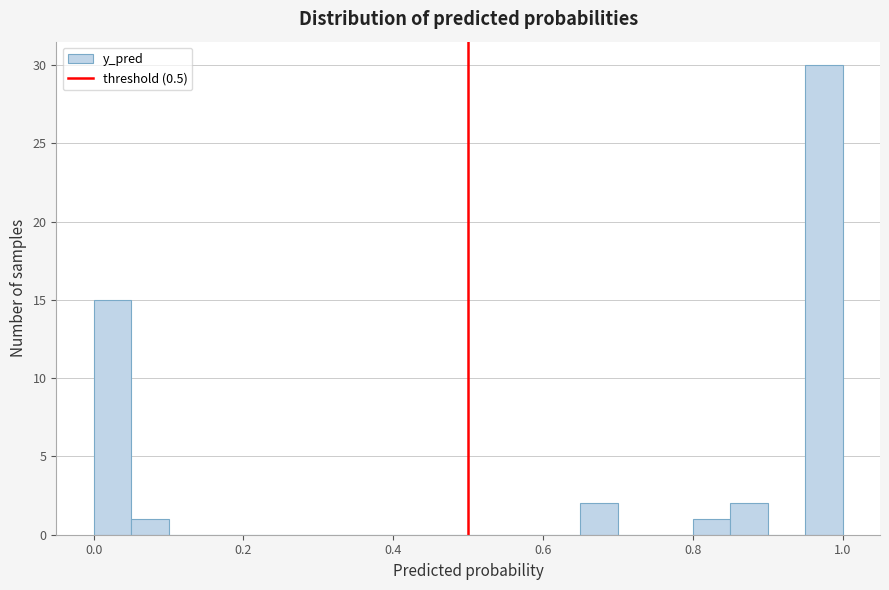

Read against the x-axis, roughly where is the centre of the tallest bar?

0.98